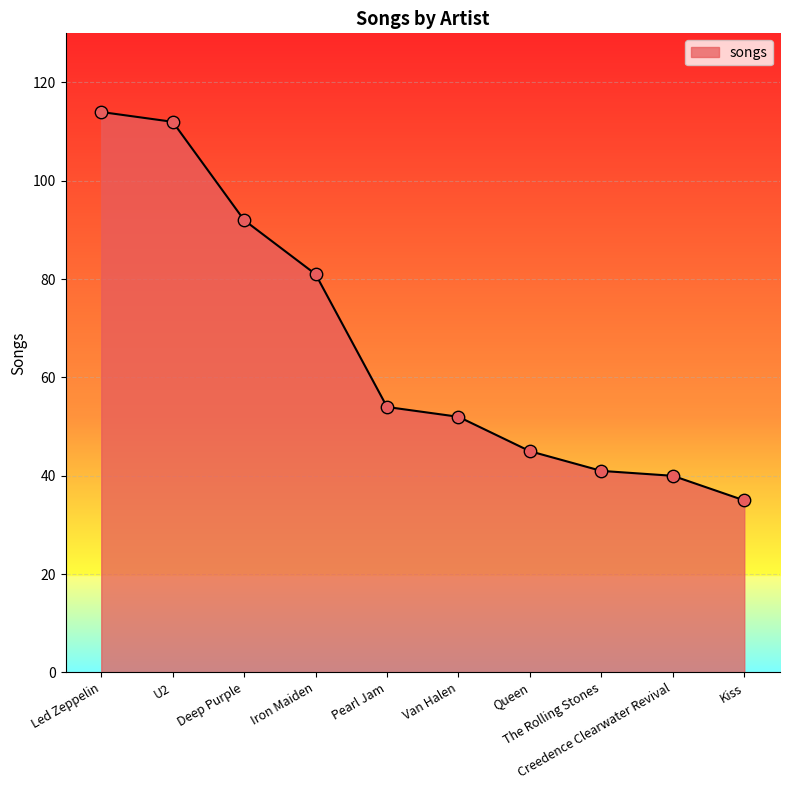

Which has a higher value, Led Zeppelin or U2?

Led Zeppelin